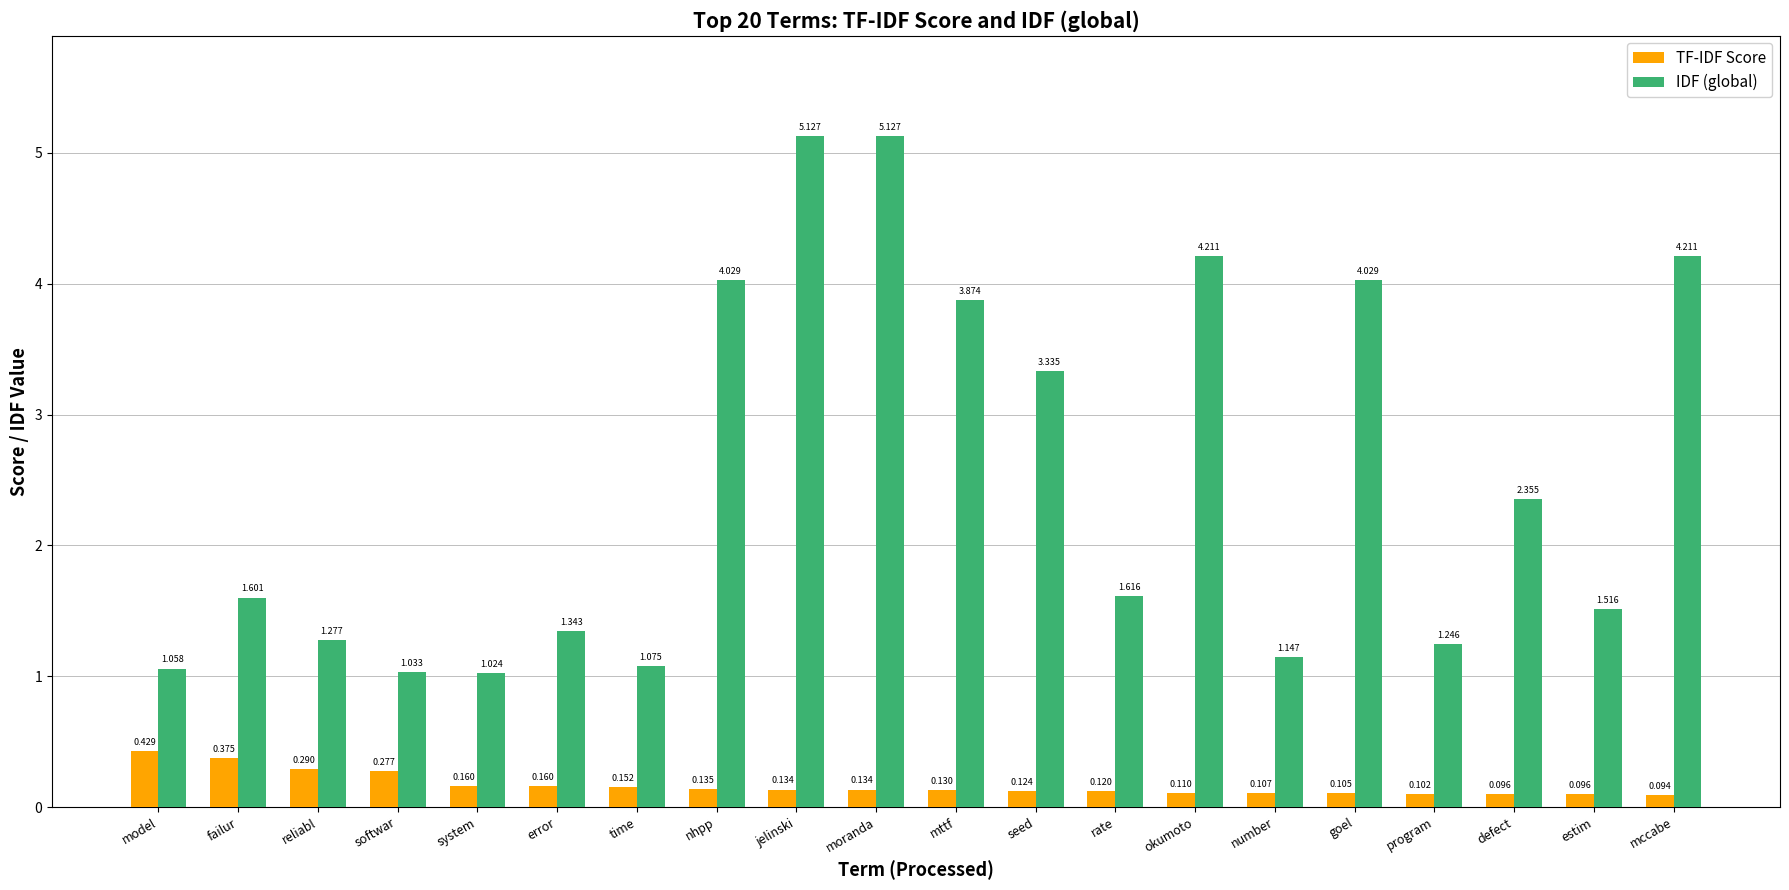

Count the TF-IDF Score values in the range 0 to 1.

20